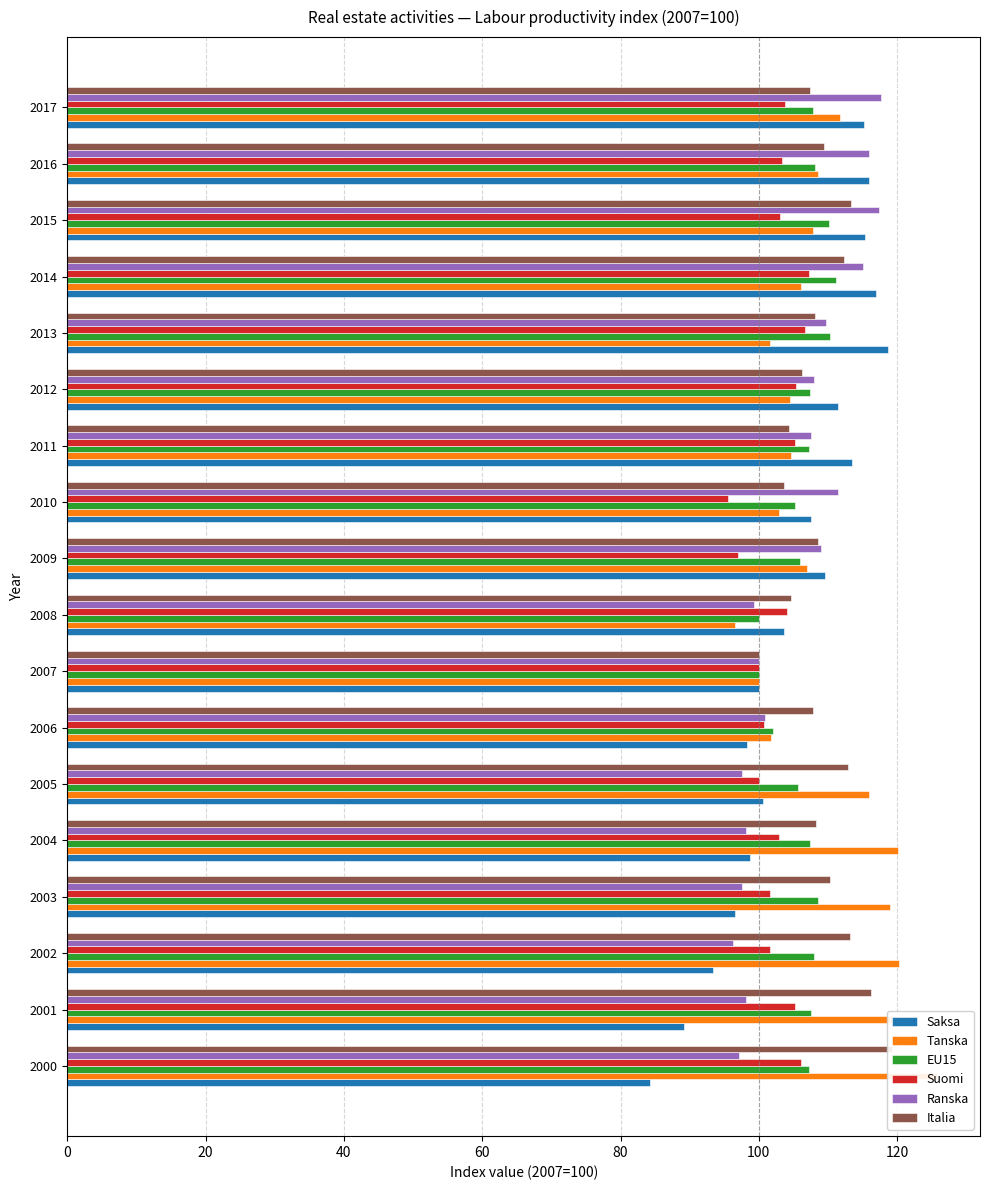

How many series are shown in this chart?

6